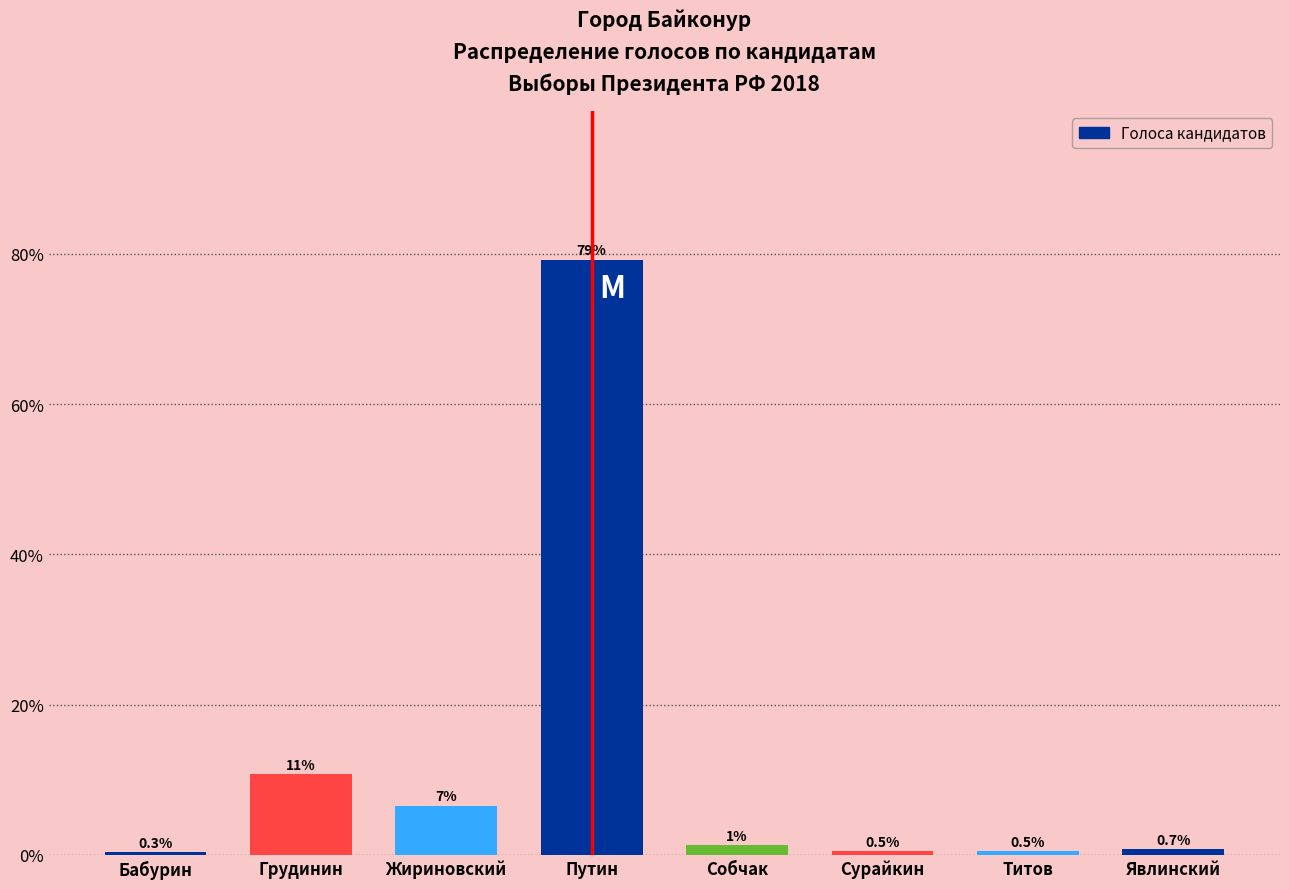

What is the label of the 2nd bar from the right?

Титов